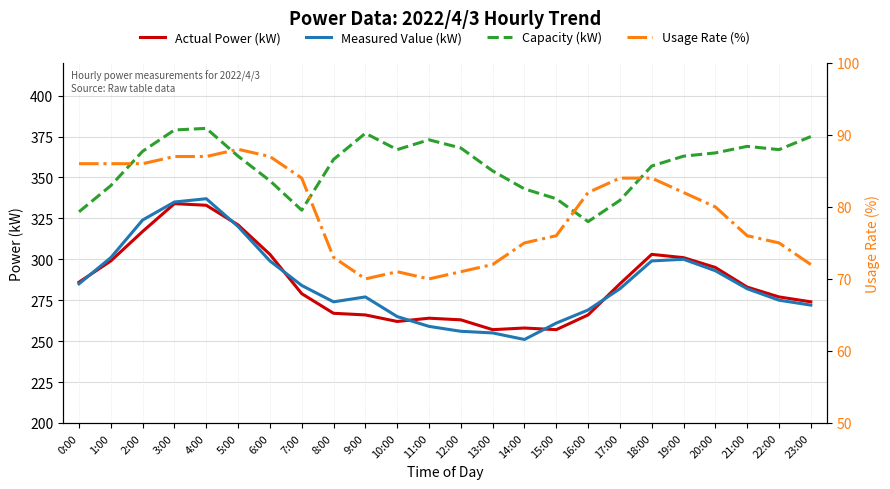

What is the smallest value displayed?

70